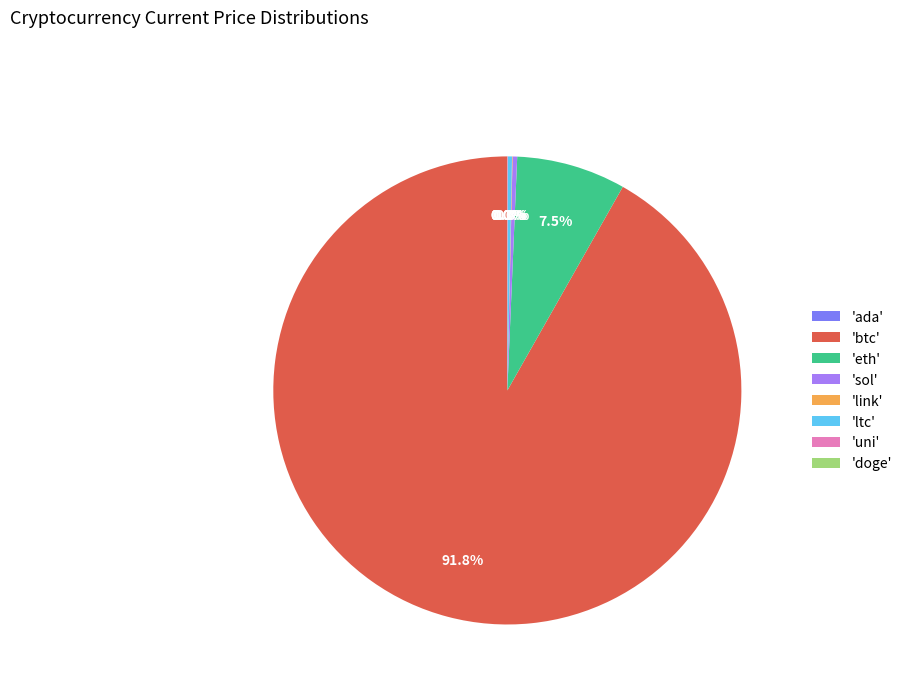

What is the majority slice?

'btc'